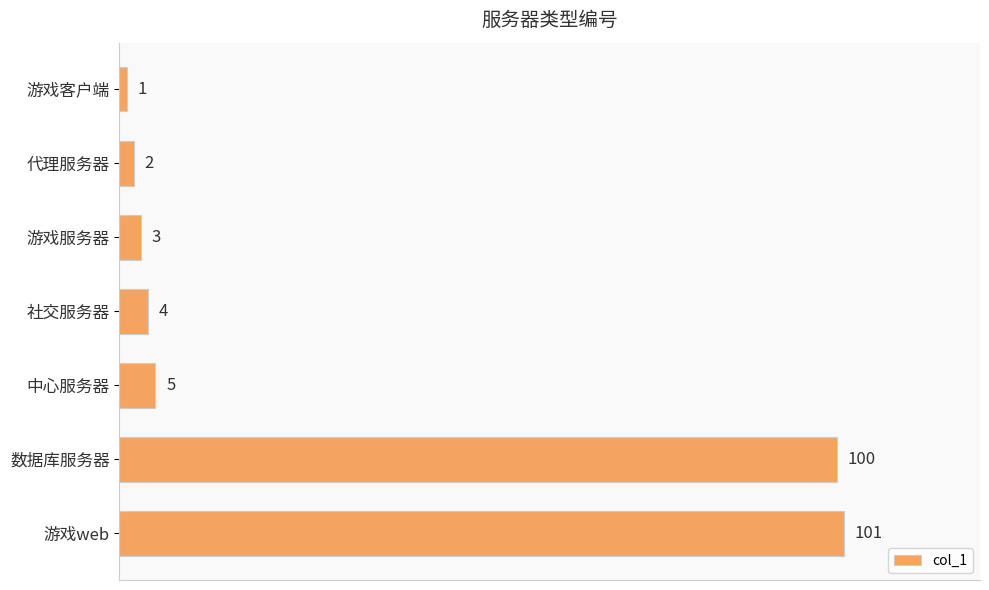

The value at 社交服务器 is 4. True or false?

True